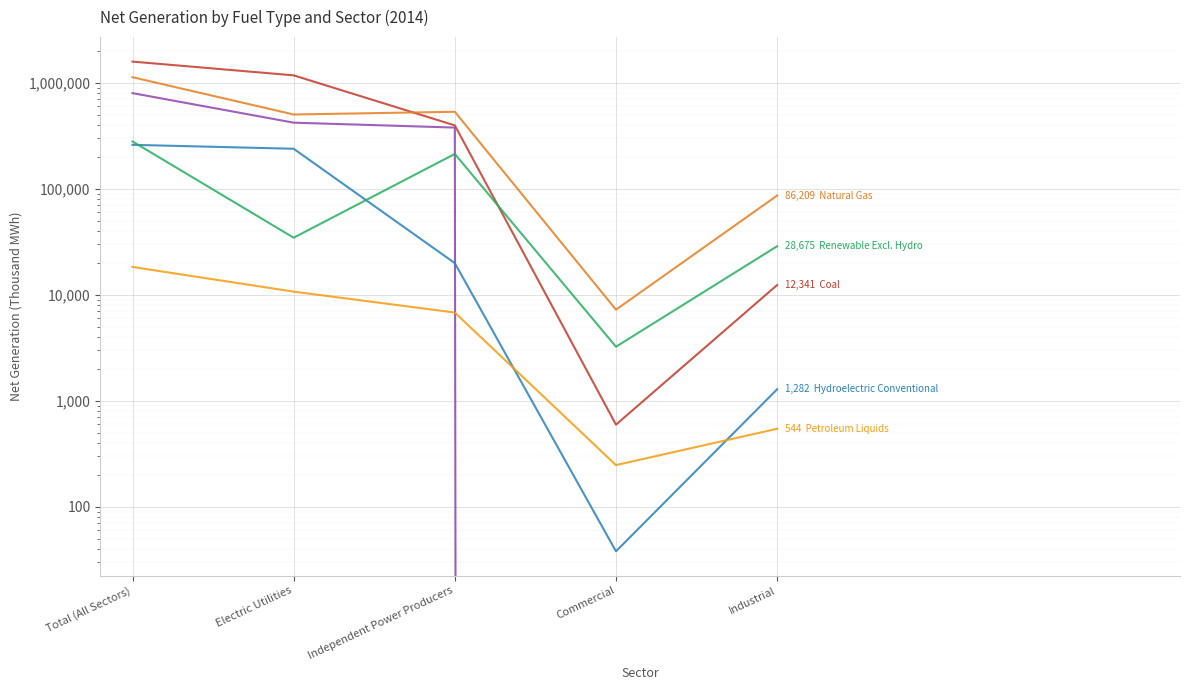

How many values in the Natural Gas series are below 501414?

2